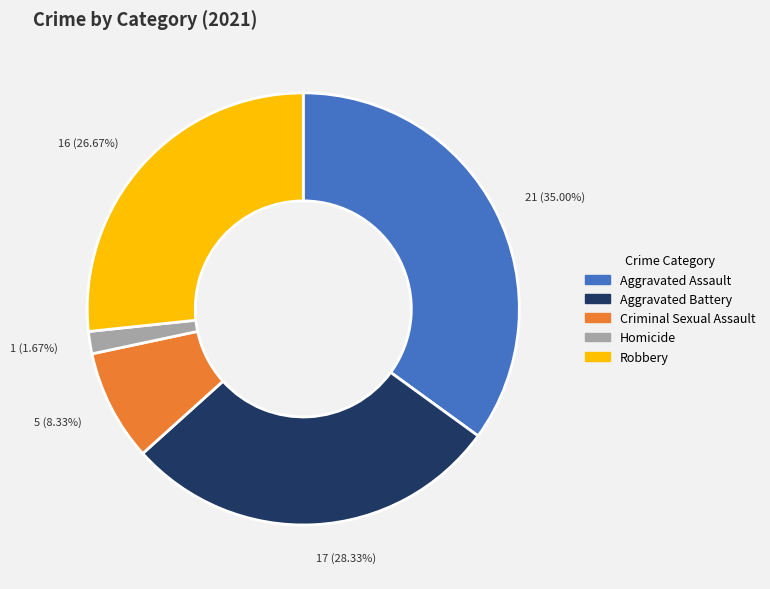

To the nearest percent, what portion does Aggravated Assault represent?

35%